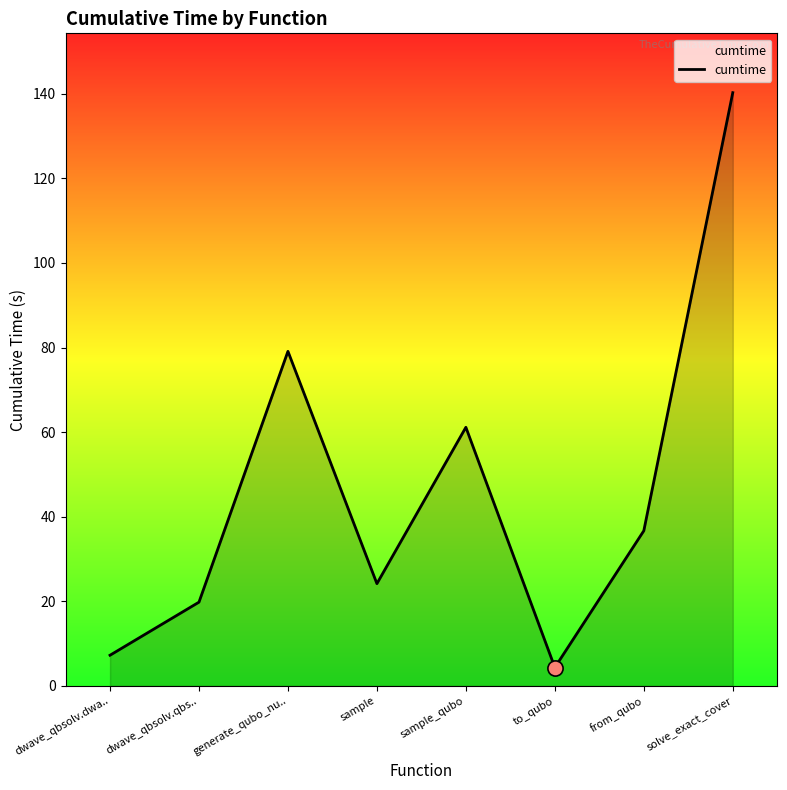

What is the ratio of the value at from_qubo to the value at dwave_qbsolv.dwa..?

5.1